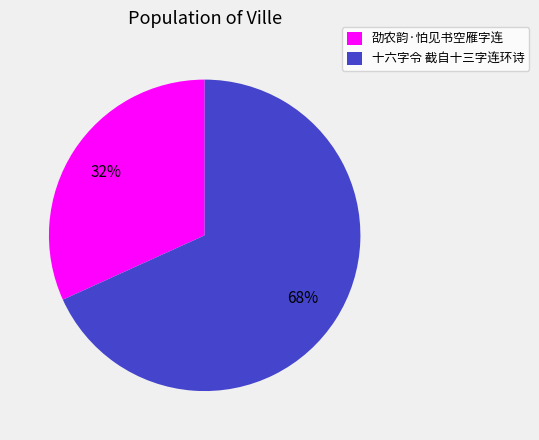

The 劭农韵·怕见书空雁字连 slice represents 44% of the pie. True or false?

False